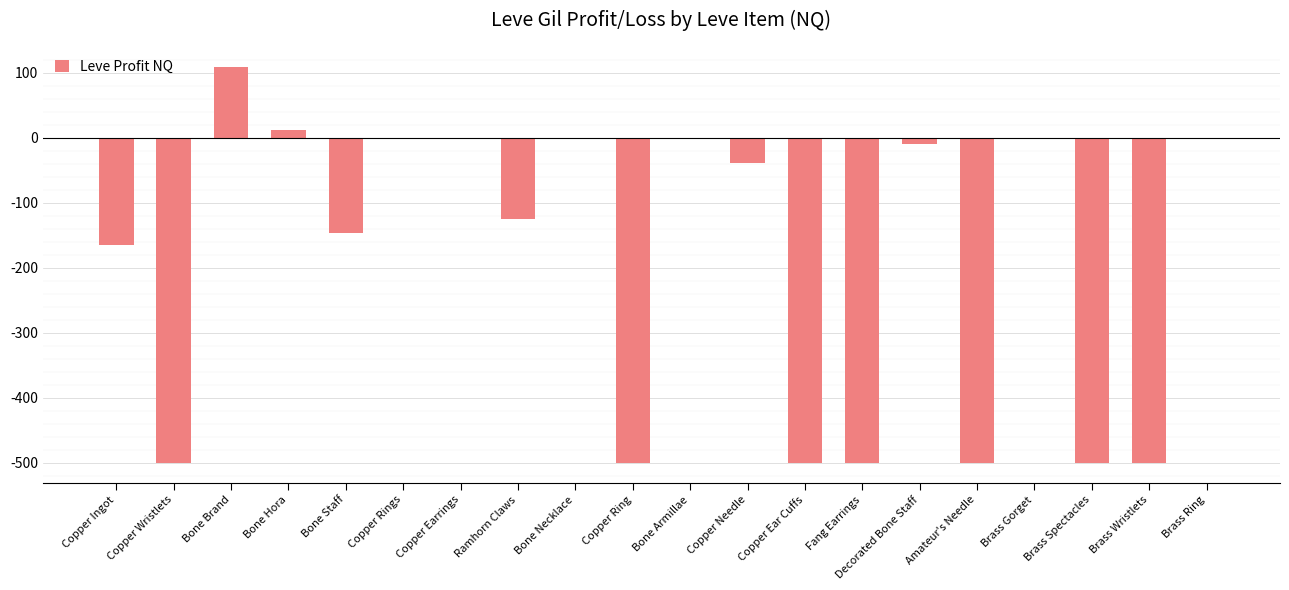

What is the change in value from Bone Armillae to Copper Needle?

-39.5